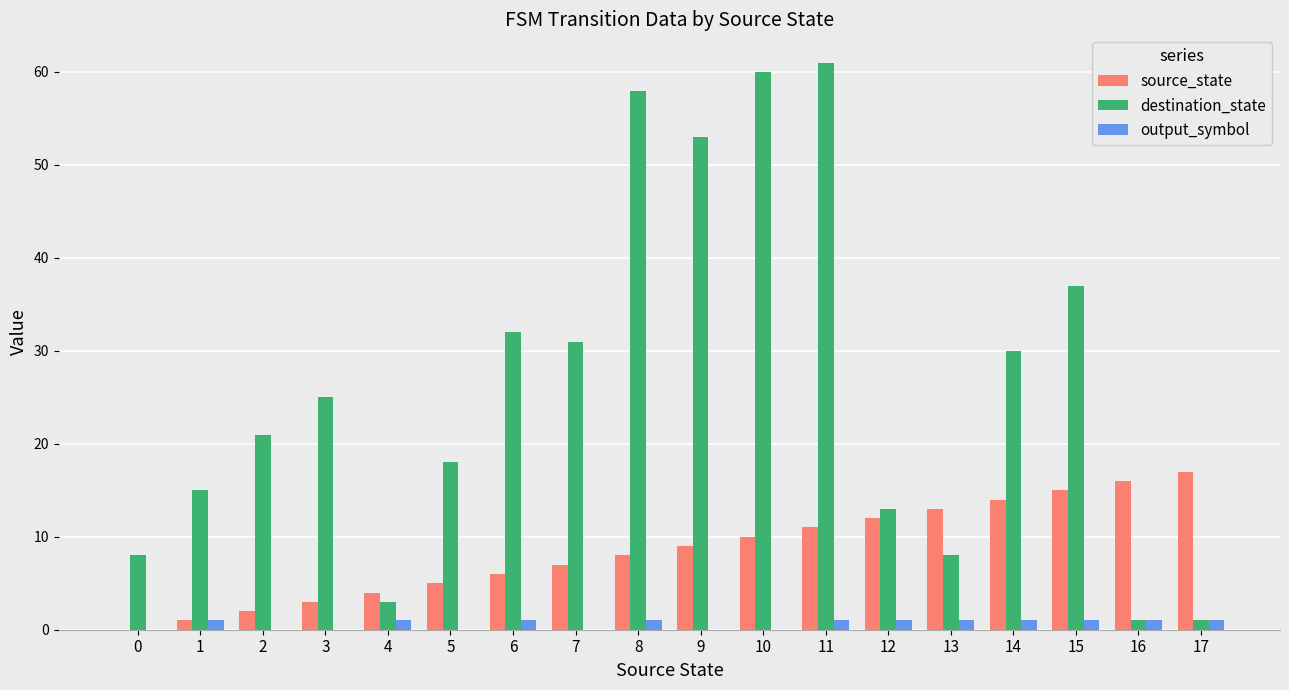

At which category is the sum across all series the highest?

11